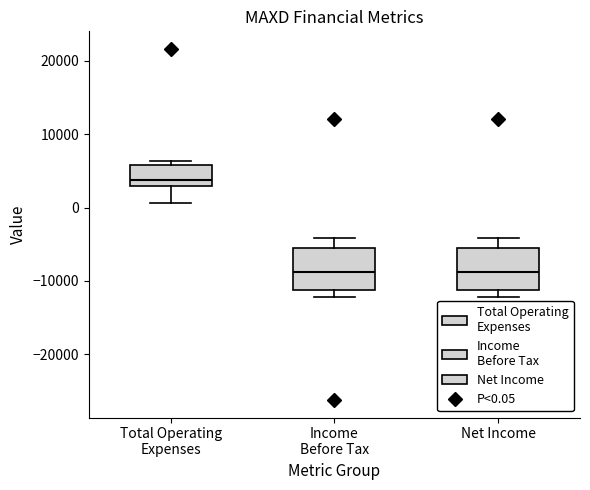

Reading left to right, transcribe this box plot: for each box, give where its median line is, the range the box spans, and where its two whiskers end, as read against the y-axis. The values are not printed on the chart, so give them approximately, as read against the axis.

Total Operating Expenses: median 4000, box 3000 to 6000, whiskers 1000 to 6000 (just above the box's upper edge)
Income Before Tax: median -9000, box -11000 to -5000, whiskers -12000 to -4000
Net Income: median -9000, box -11000 to -5000, whiskers -12000 to -4000